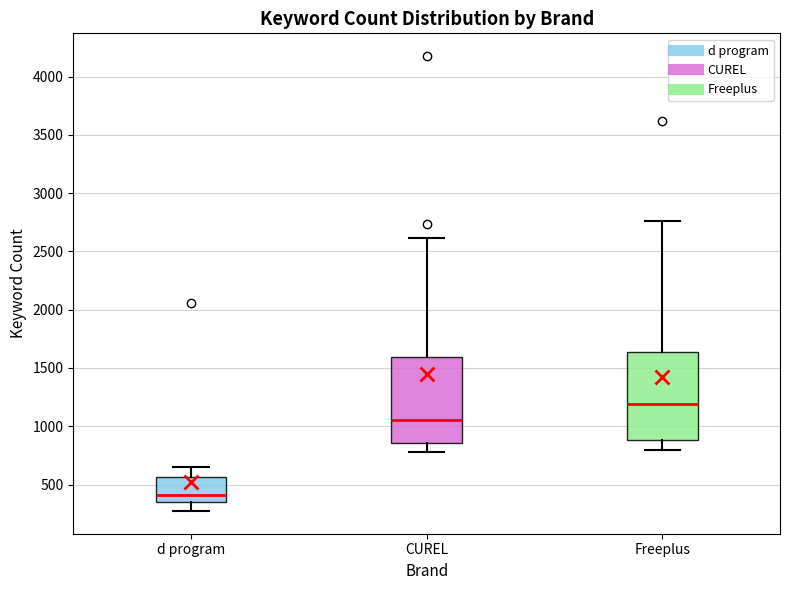

Reading left to right, read every box against the y-axis: the position of its median line, the range the box covers, and the ends of its whiskers. The values are not printed on the chart, so give them approximately, as read against the axis.

d program: median 400, box 350 to 550, whiskers 250 to 650
CUREL: median 1050, box 850 to 1600, whiskers 800 to 2600
Freeplus: median 1200, box 900 to 1650, whiskers 800 to 2750